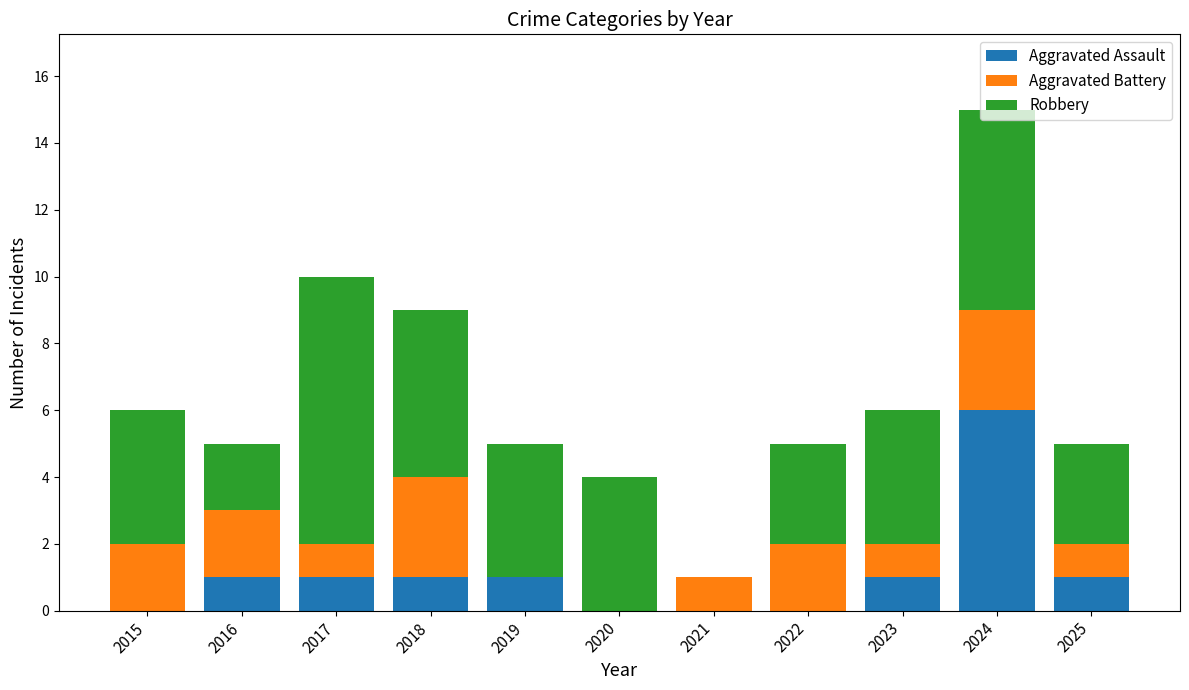

The Aggravated Assault series shows 1 at 2024. True or false?

False